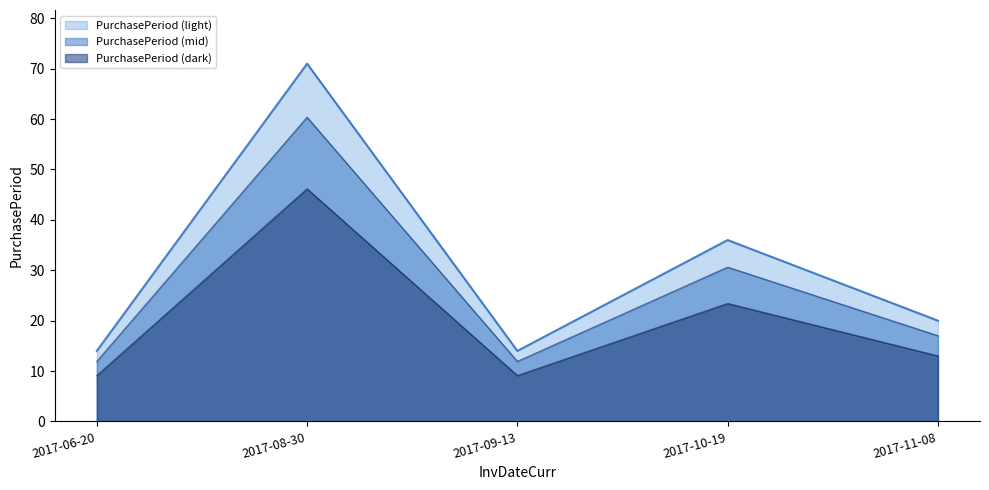

Is it true that the value at 2017-06-20 is 21?

False